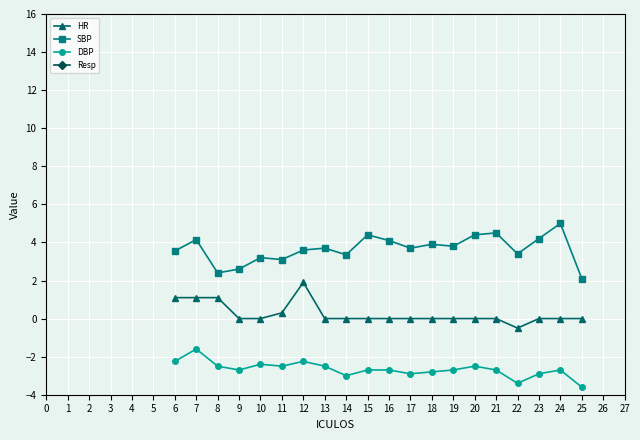

The value of SBP at 11 is 1.6. True or false?

False